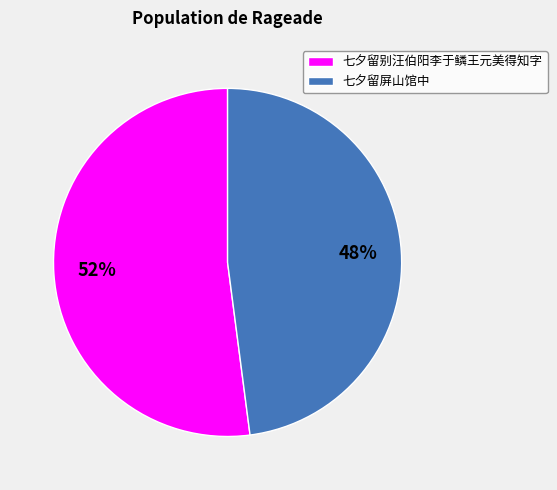

Is the sum of 七夕留别汪伯阳李于鳞王元美得知字 and 七夕留屏山馆中 greater than half?

Yes